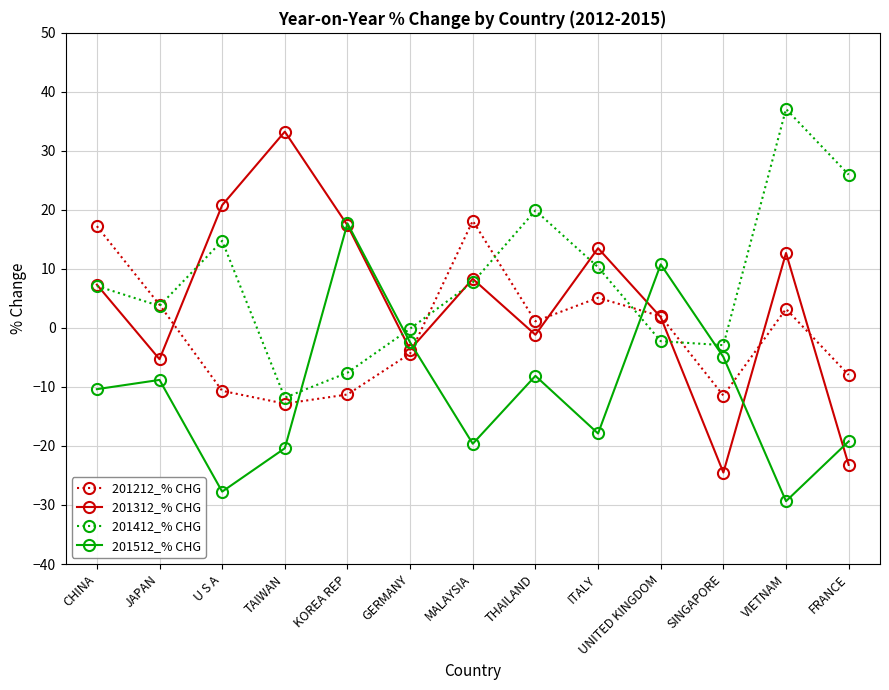

True or false: 201512_% CHG has a value of -1.1 at SINGAPORE.

False